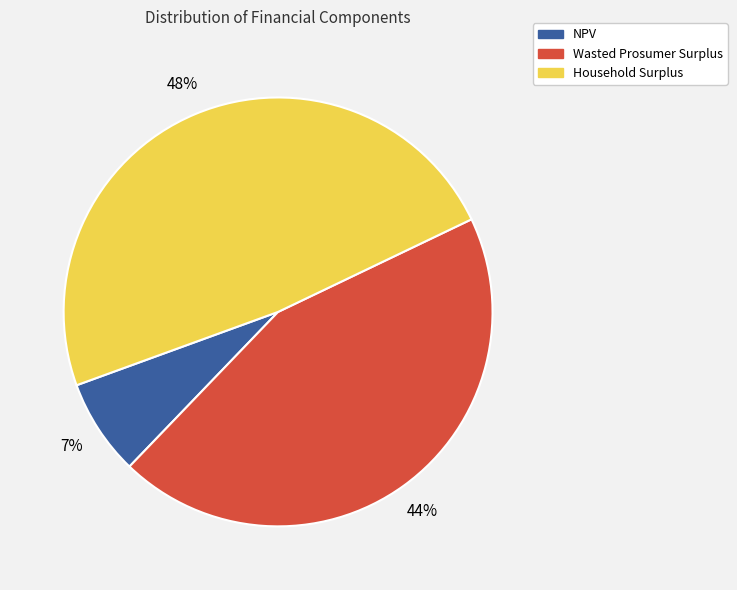

To the nearest percent, what is the difference between the NPV and Household Surplus slice percentages?

41%